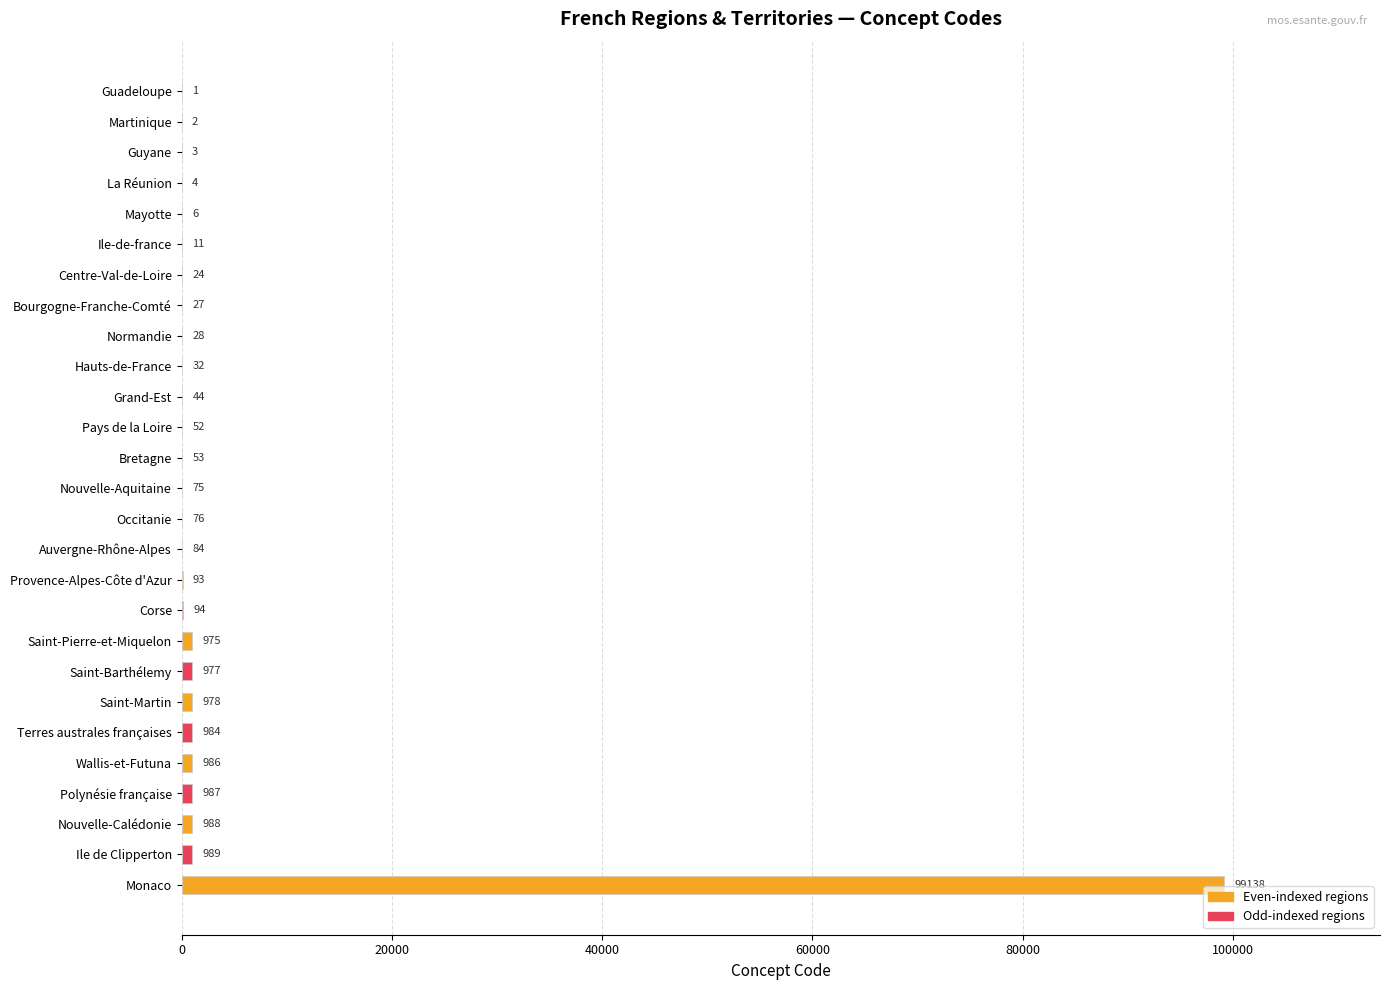

How many categories are shown in the chart?

27